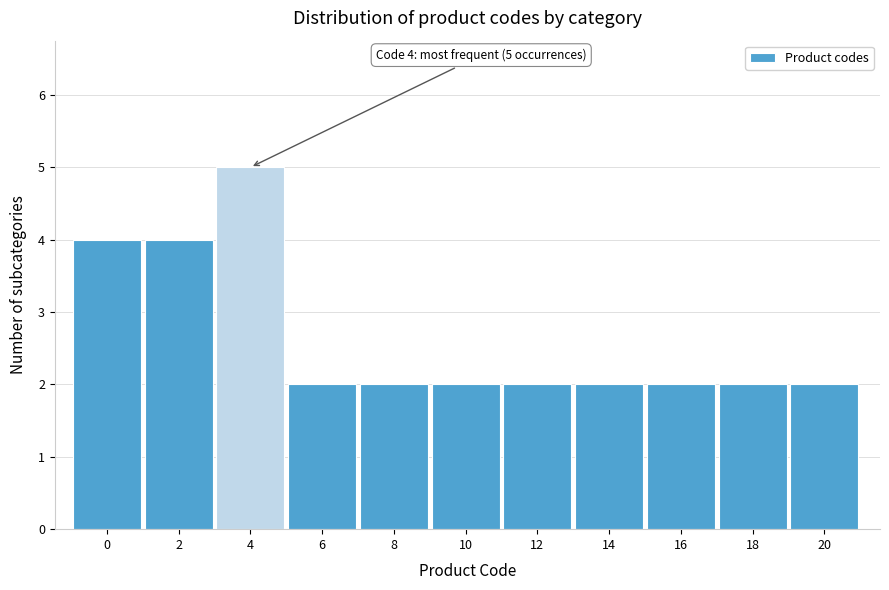

Reading left to right, transcribe all the data shown in this chart.

0=4	2=4	4=5	6=2	8=2	10=2	12=2	14=2	16=2	18=2	20=2